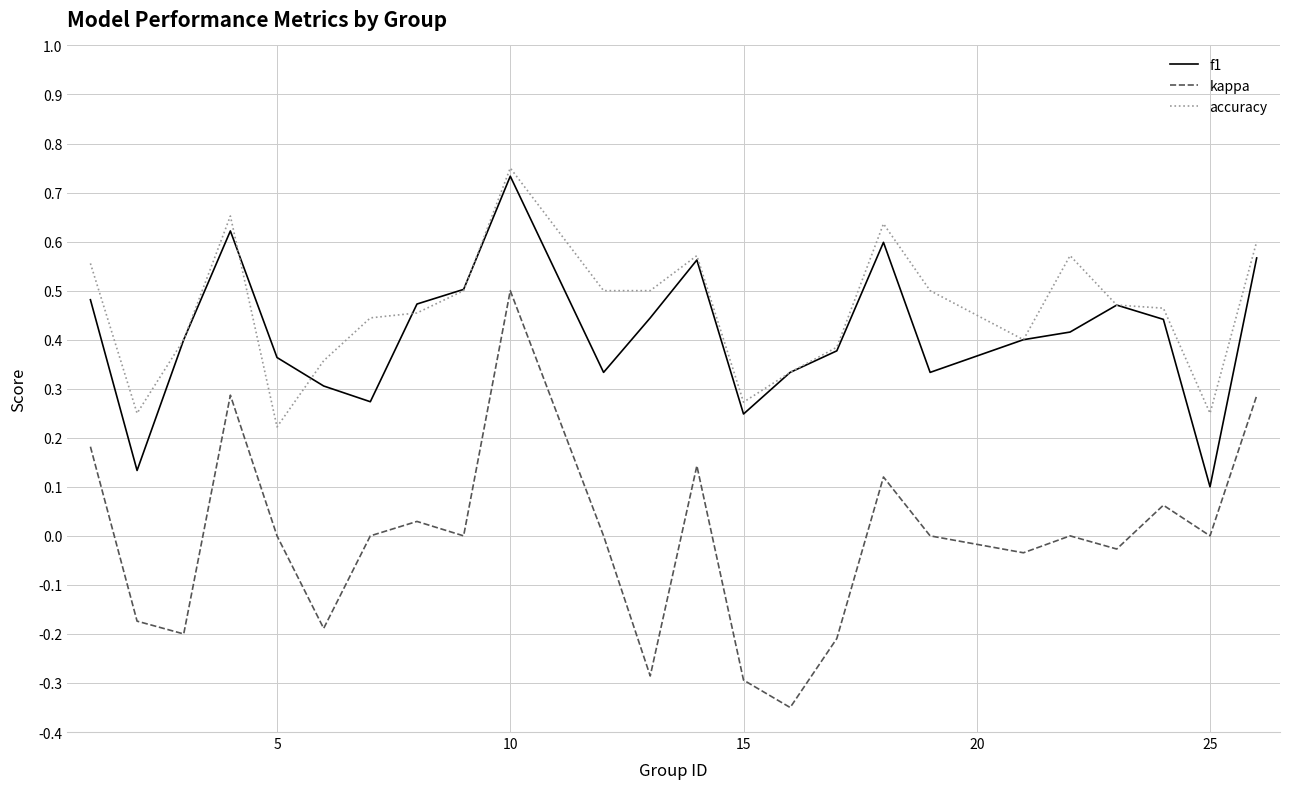

What are all the series names shown in the legend?

f1, kappa, accuracy